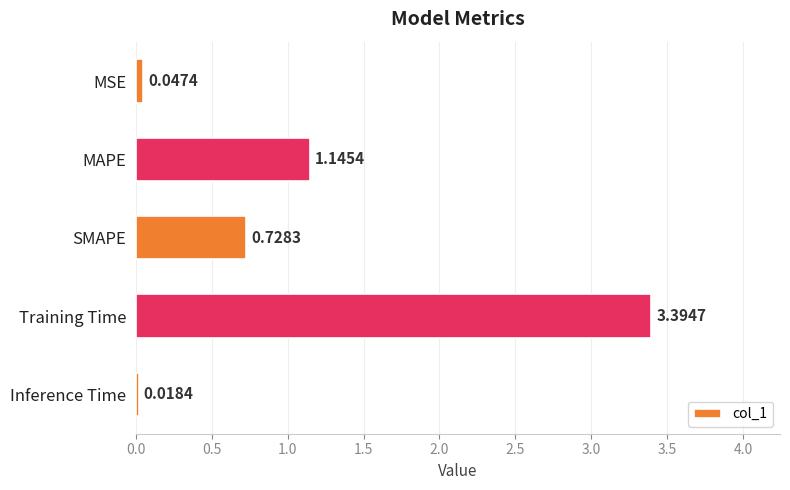

Rank the categories by value from lowest to highest.

Inference Time, MSE, SMAPE, MAPE, Training Time